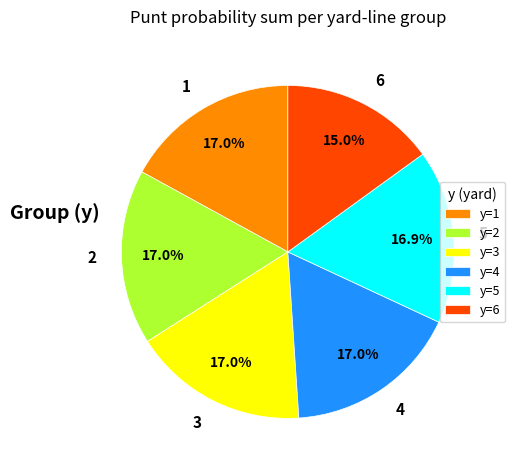

What is the total percentage of 1 and 6?

32.0%